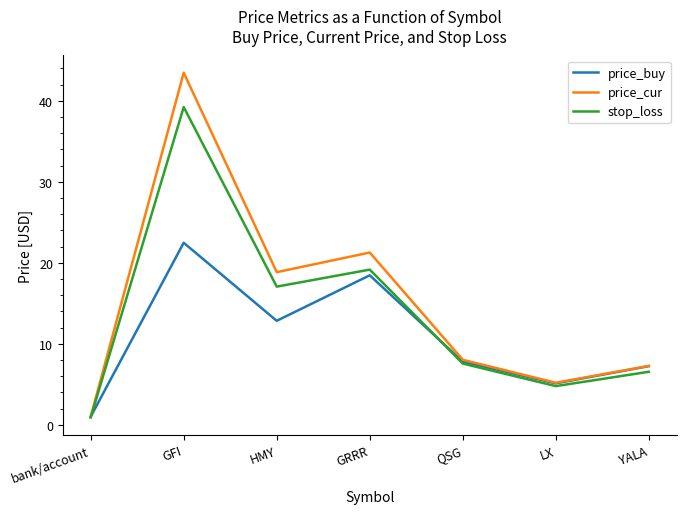

Between HMY and YALA, which series saw the biggest shift?

price_cur